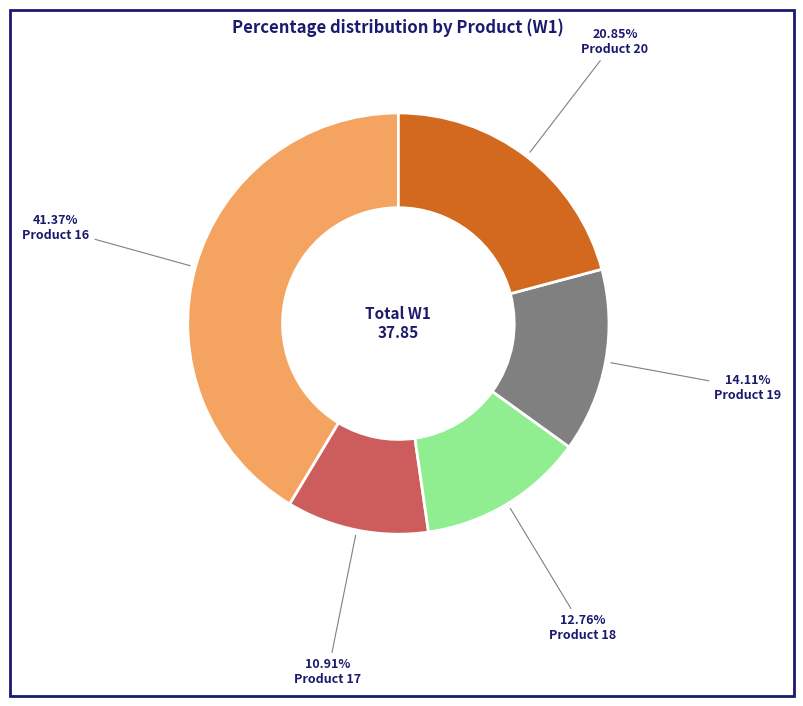

To the nearest percent, what is the difference between the largest and smallest slice percentages?

30%